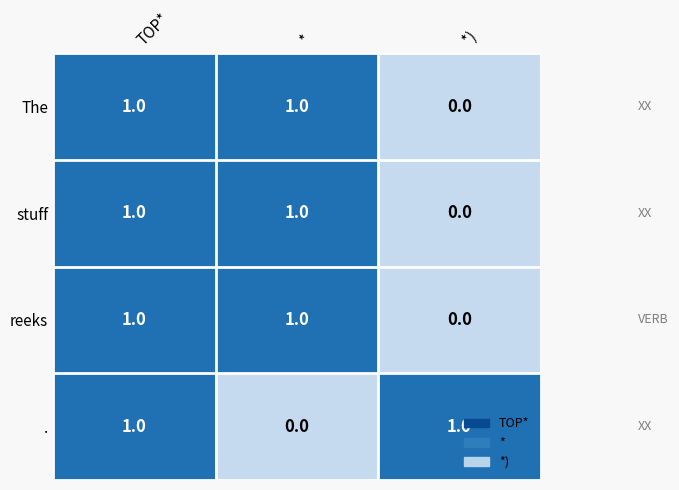

Where is . nearest to the value 0?

*